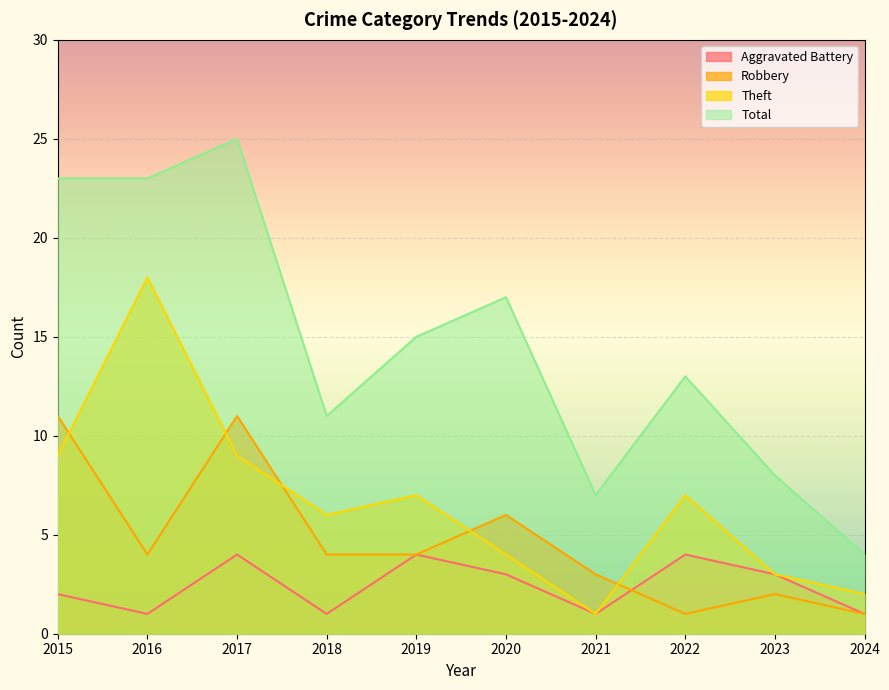

Read the Aggravated Battery value at 2021.

1